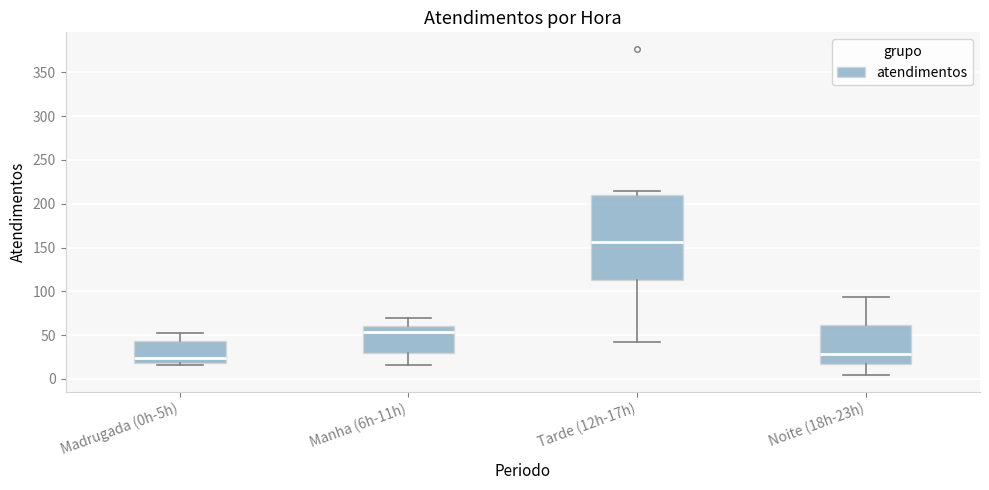

Reading left to right, read every box against the y-axis: the position of its median line, the range the box covers, and the ends of its whiskers. The values are not printed on the chart, so give them approximately, as read against the axis.

Madrugada (0h-5h): median 25, box 20 to 45, whiskers 15 to 50
Manha (6h-11h): median 55, box 30 to 60, whiskers 15 to 70
Tarde (12h-17h): median 155, box 115 to 210, whiskers 40 to 215
Noite (18h-23h): median 30, box 15 to 60, whiskers 5 to 95